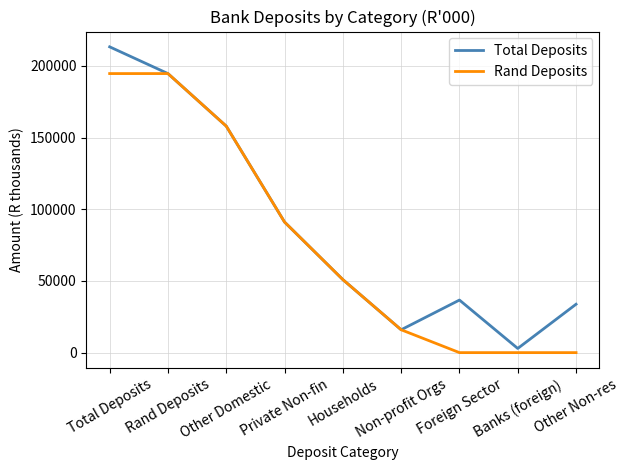

Is the value of Rand Deposits at Other Domestic greater than the value of Total Deposits at Non-profit Orgs?

Yes